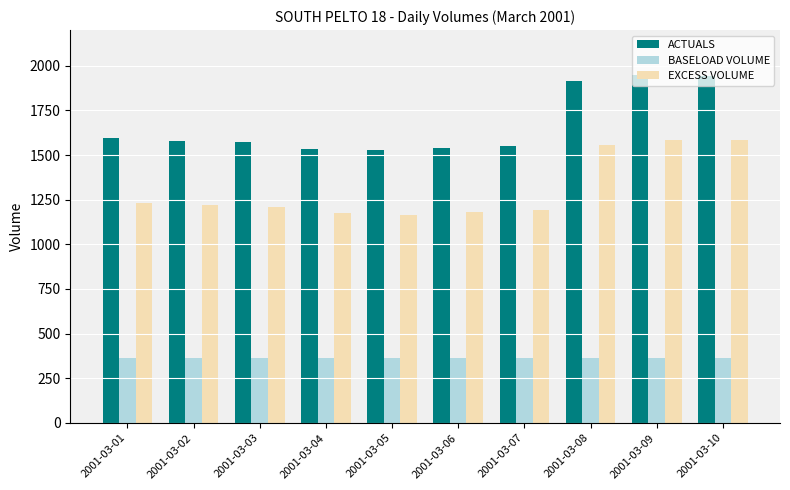

What is the spread (max minus min) of values at 2001-03-05?

1166.2